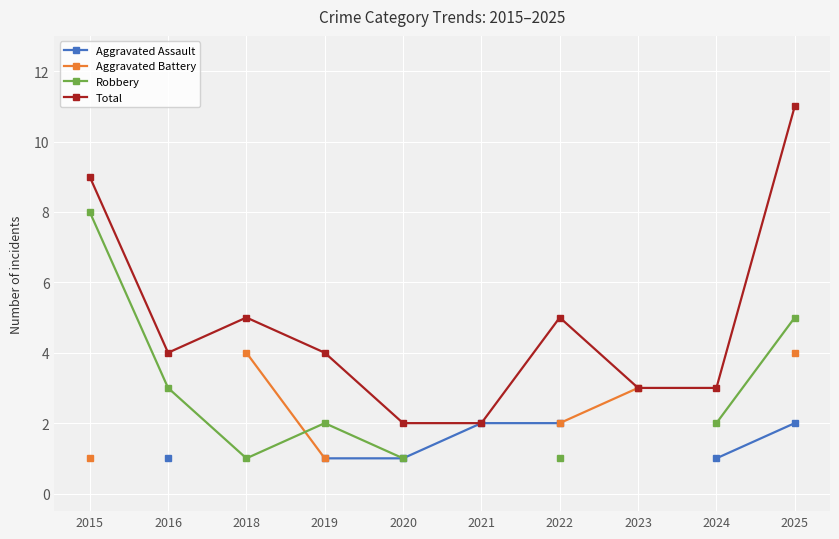

What is the value of the Aggravated Battery point at the 7th from the left?

2.0